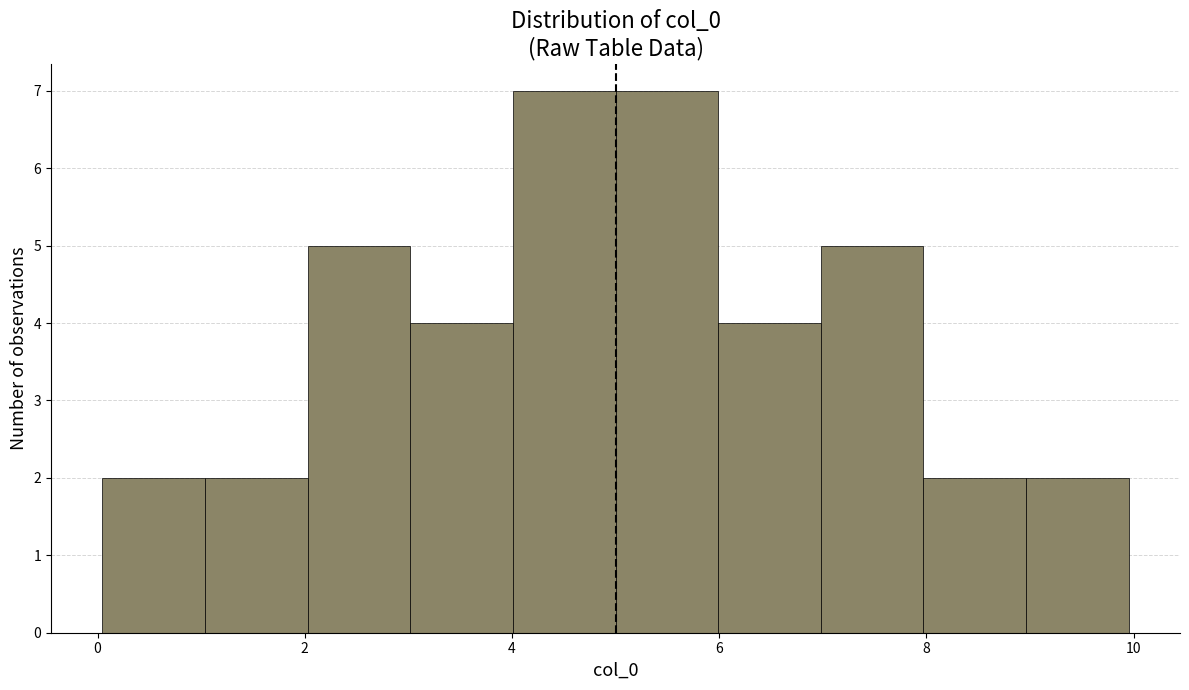

Reading left to right, list every bar in this chart as the range it spans on the x-axis followed by its height. Neither the bar edges nor the heights are printed on the chart, so give them approximately, as read against the axes.

0 to 1: 2
1 to 2: 2
2 to 3: 5
3 to 4: 4
4 to 5: 7
5 to 6: 7
6 to 7: 4
7 to 8: 5
8 to 9: 2
9 to 10: 2